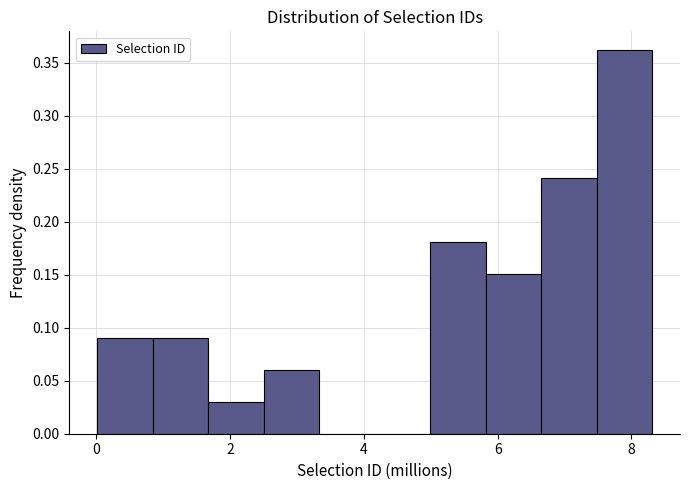

Reading left to right, list every bar in this chart as the range it spans on the x-axis followed by its height. Neither the bar edges nor the heights are printed on the chart, so give them approximately, as read against the axes.

0.0 to 0.8: 0.09
0.8 to 1.6: 0.09
1.6 to 2.6: 0.03
2.6 to 3.4: 0.06
3.4 to 4.2: 0
4.2 to 5.0: 0
5.0 to 5.8: 0.18
5.8 to 6.6: 0.15
6.6 to 7.4: 0.24
7.4 to 8.4: 0.36